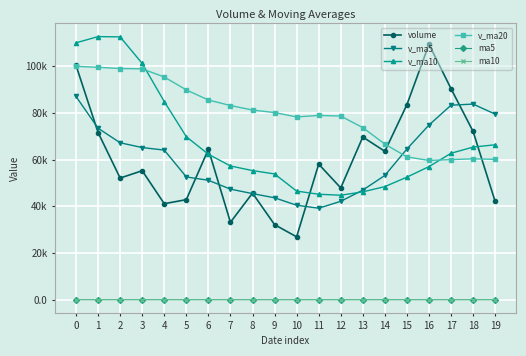

True or false: v_ma5 has more than 0 points higher than both neighbors.

True